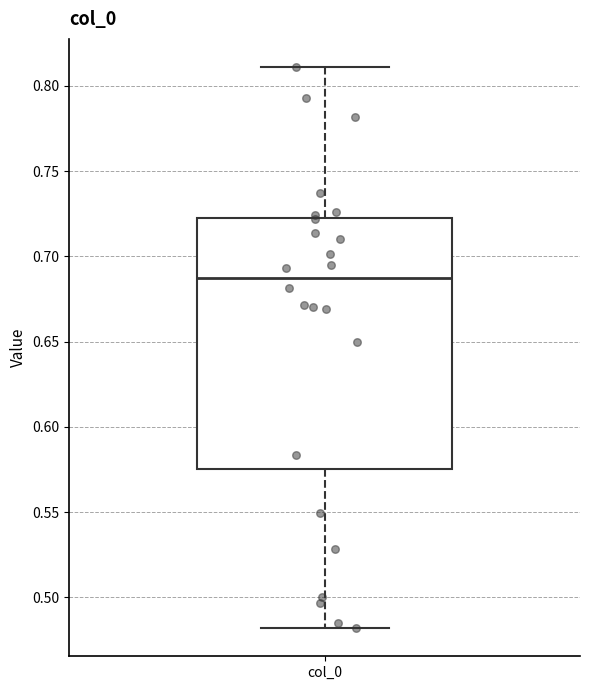

Transcribe this box plot: give where the median line is, the range the box spans, and where the two whiskers end, as read against the y-axis. The values are not printed on the chart, so give them approximately, as read against the axis.

median 0.685, box 0.575 to 0.720, whiskers 0.480 to 0.810